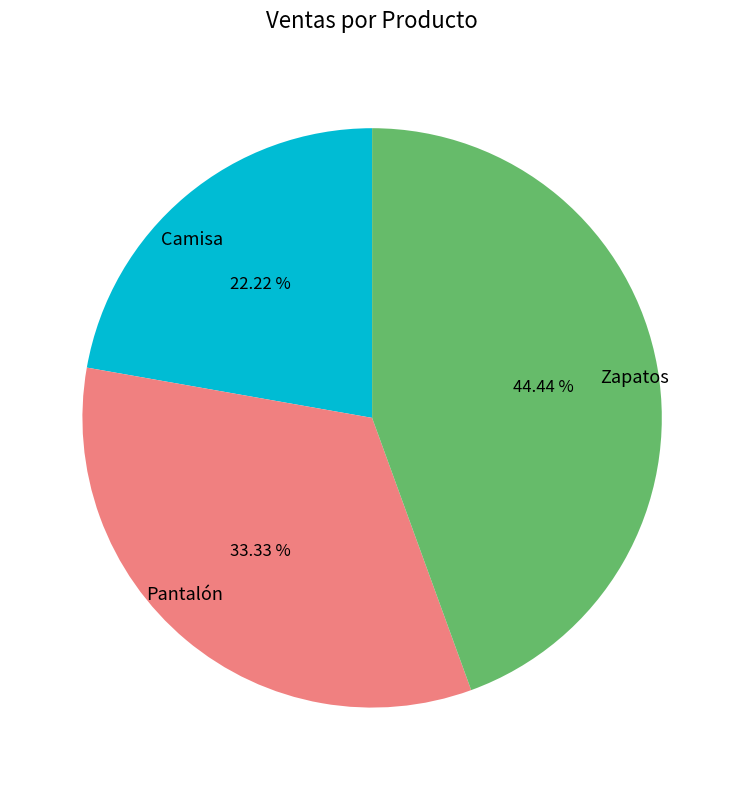

To the nearest percent, what is the average slice percentage?

33%